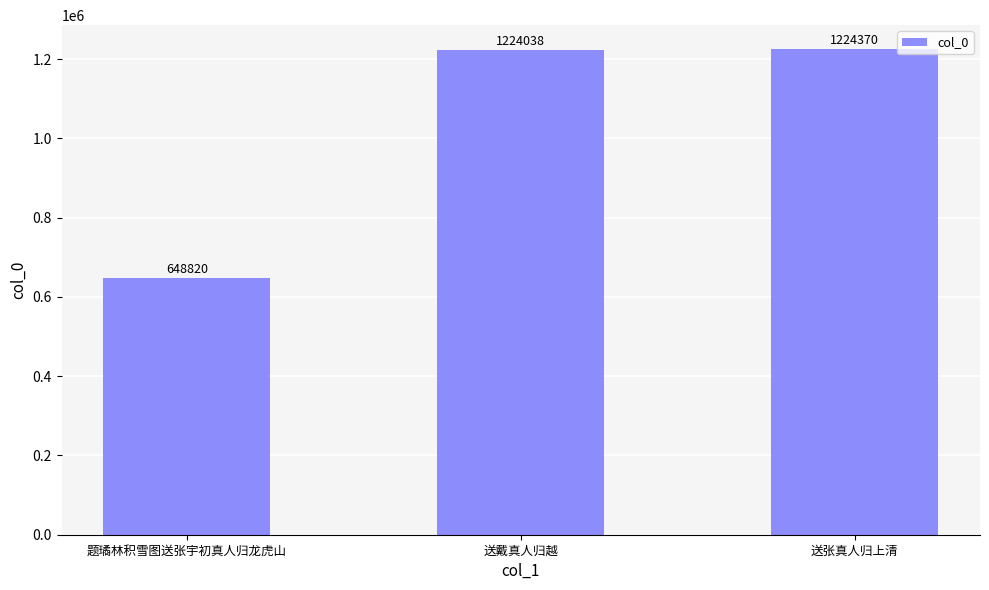

What is the difference between the maximum and minimum values?

575550